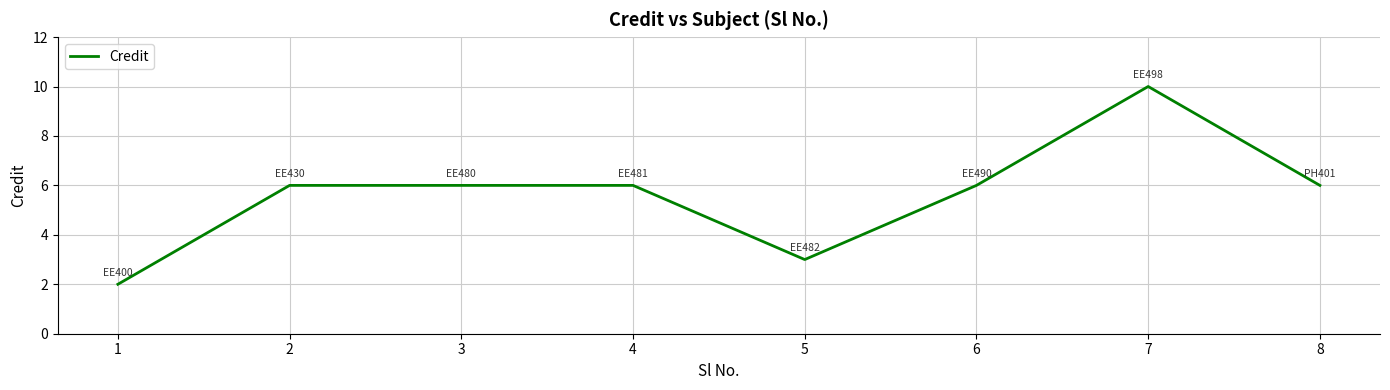

How many categories are shown in the chart?

8